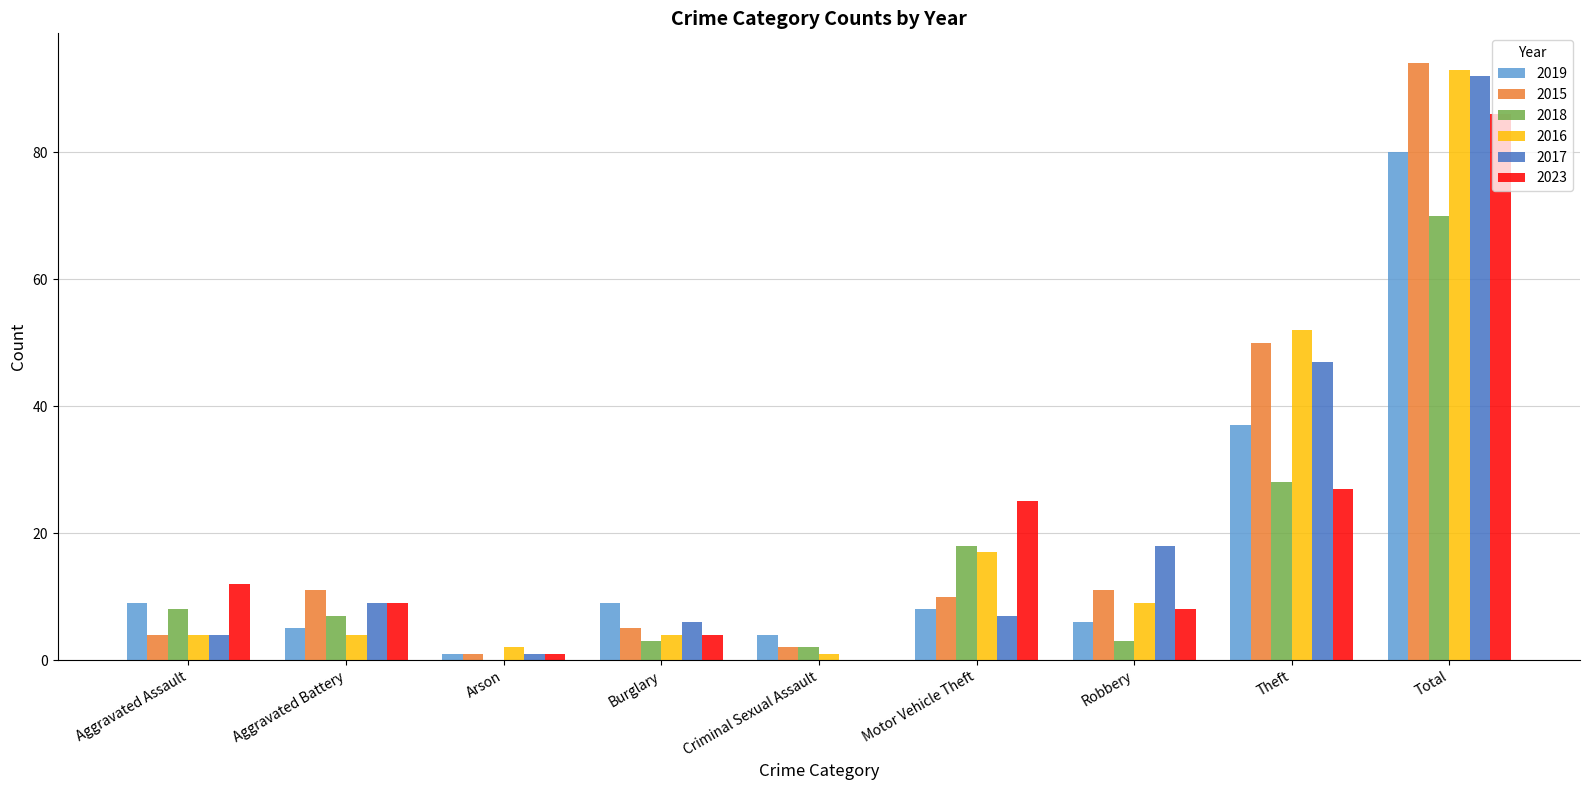

What is the sum of all 2015 values?

188